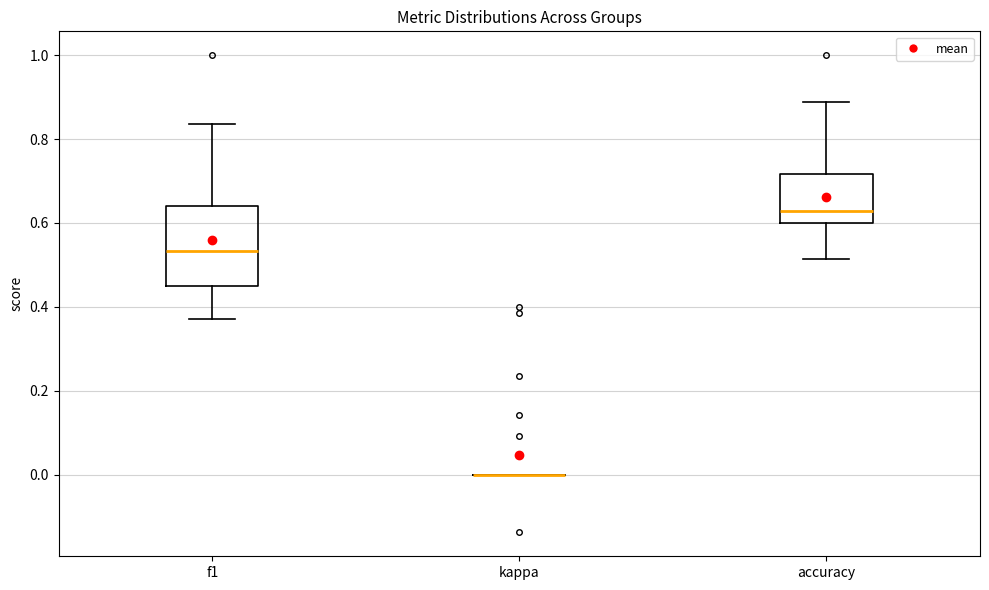

Comparing the boxes themselves (not the whiskers), which one is the tallest?

f1